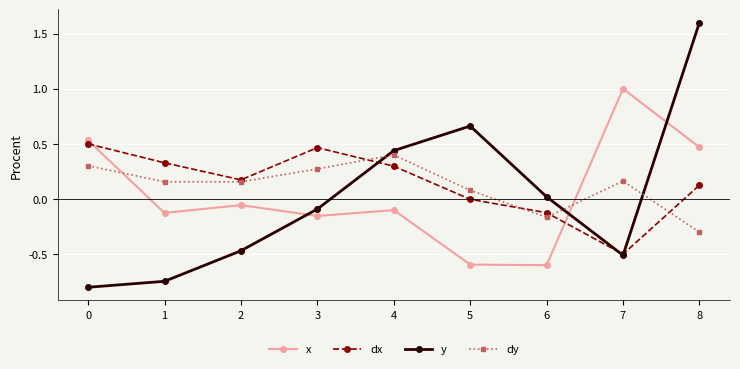

At which category does y reach its first local peak?

5